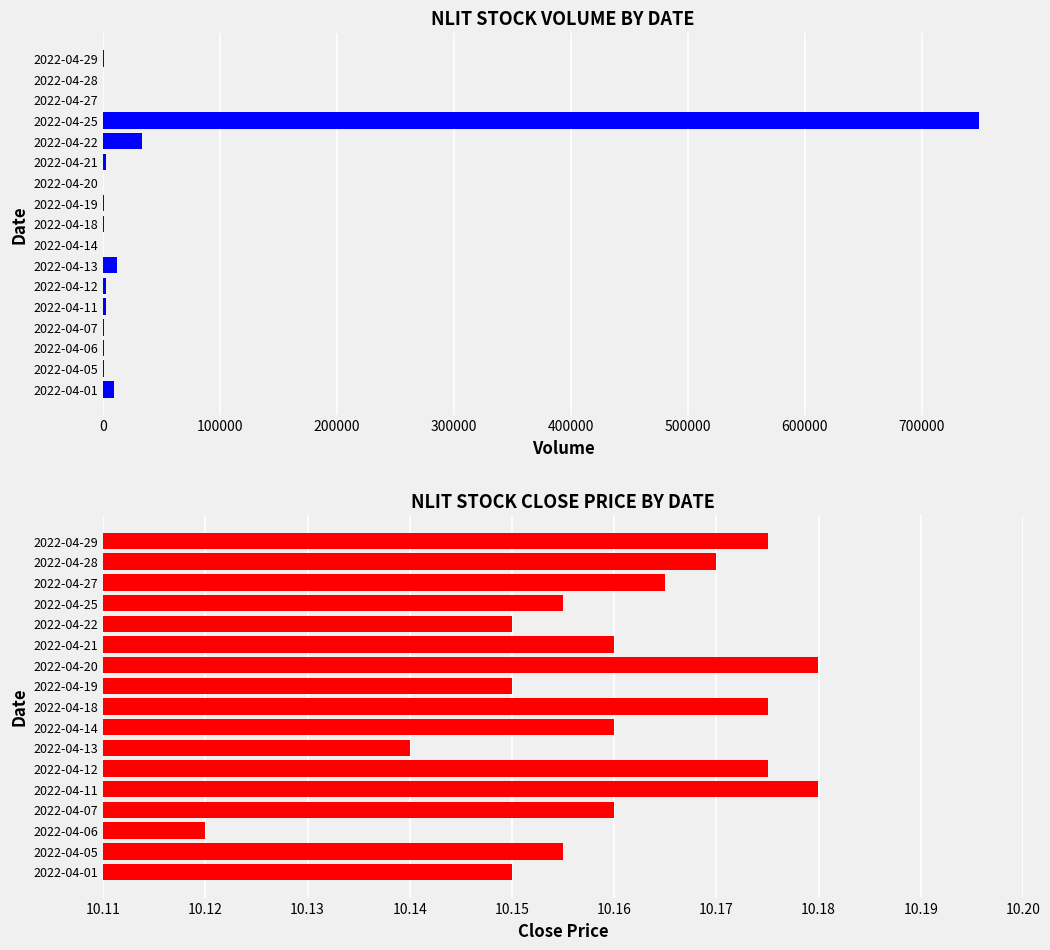

What are all the series names shown in the legend?

volume, close